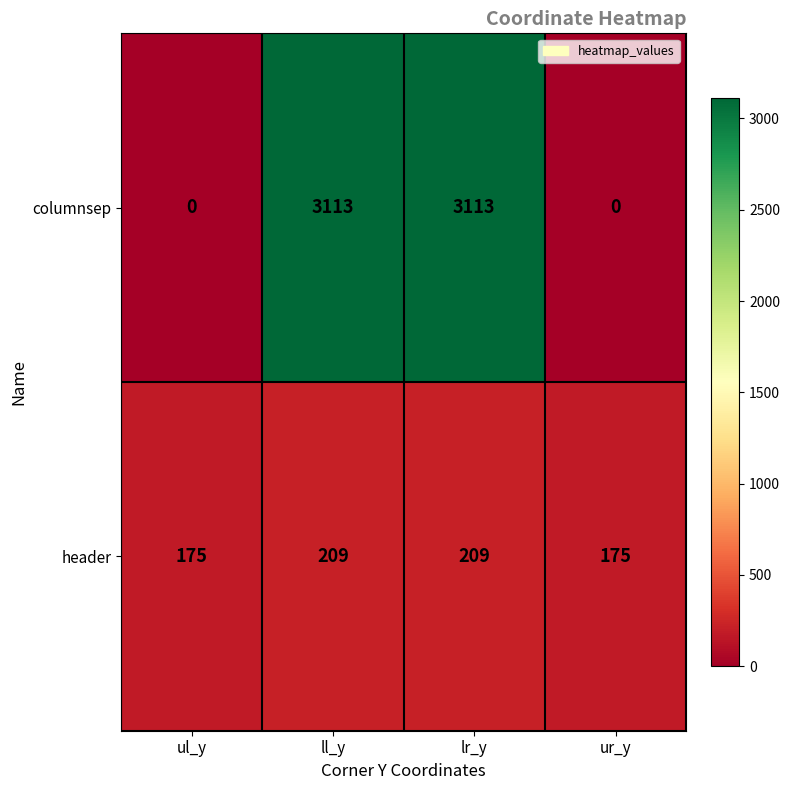

Between ul_y and ll_y, which series saw the biggest shift?

columnsep